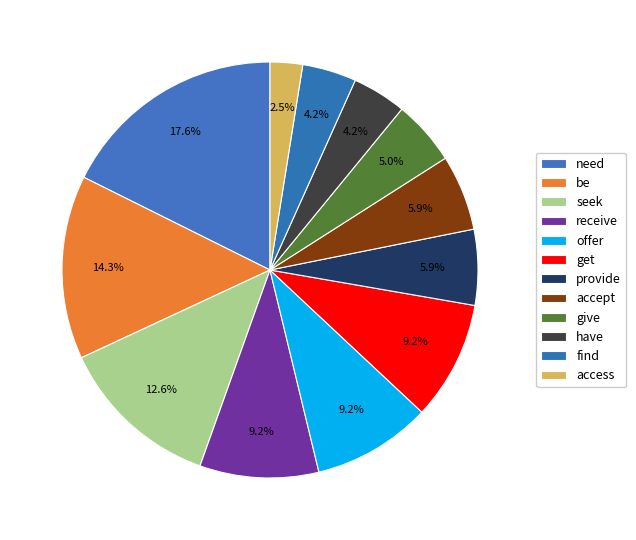

Which category has the biggest portion of the pie?

need